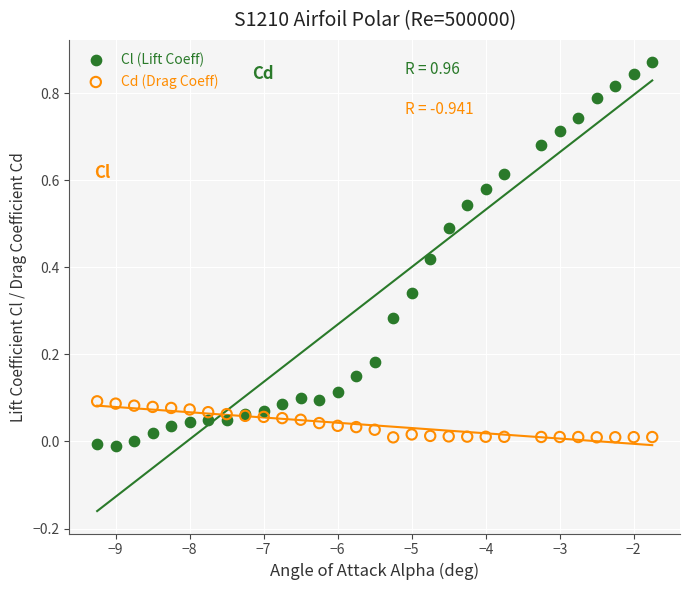

Which series has the largest Y range (max minus min)?

Cl (Lift Coeff)